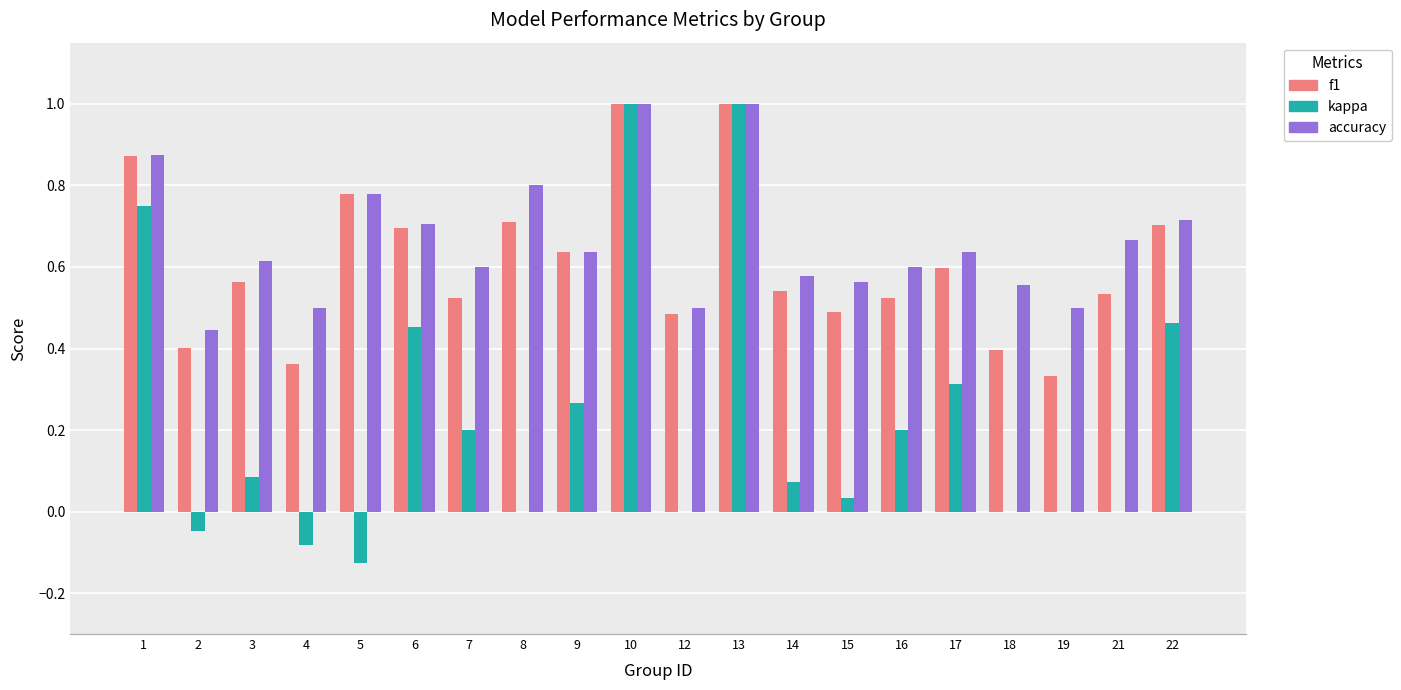

How many groups of bars are there?

20